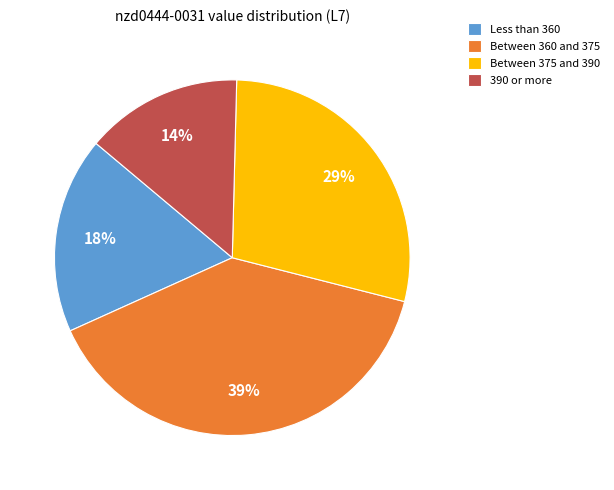

How many segments does this pie chart have?

4